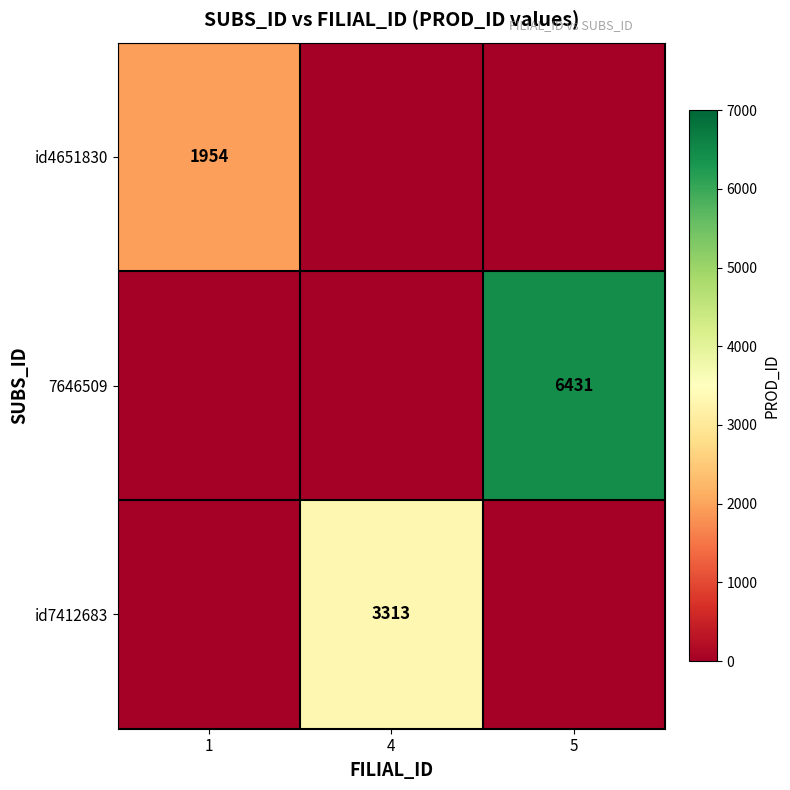

Which has a higher value, 1 or 5?

1